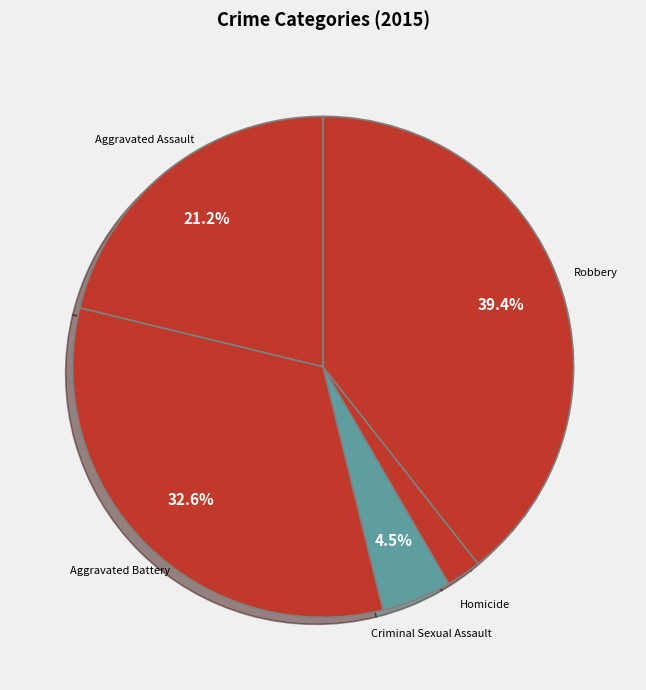

What is the smallest slice in the pie chart?

Homicide